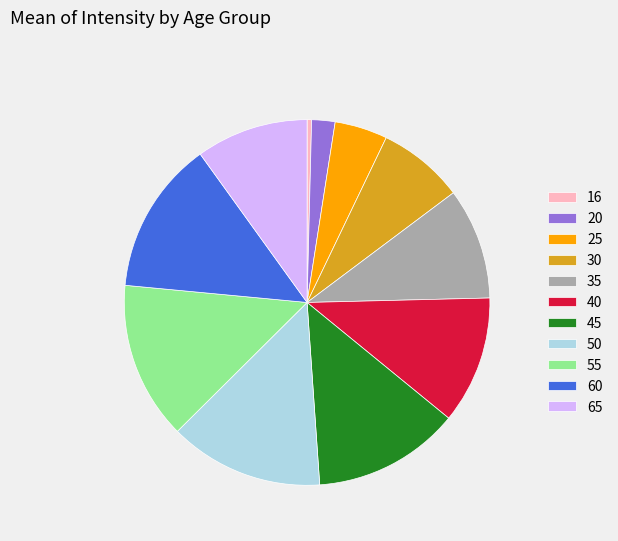

How many slices are in this pie chart?

11